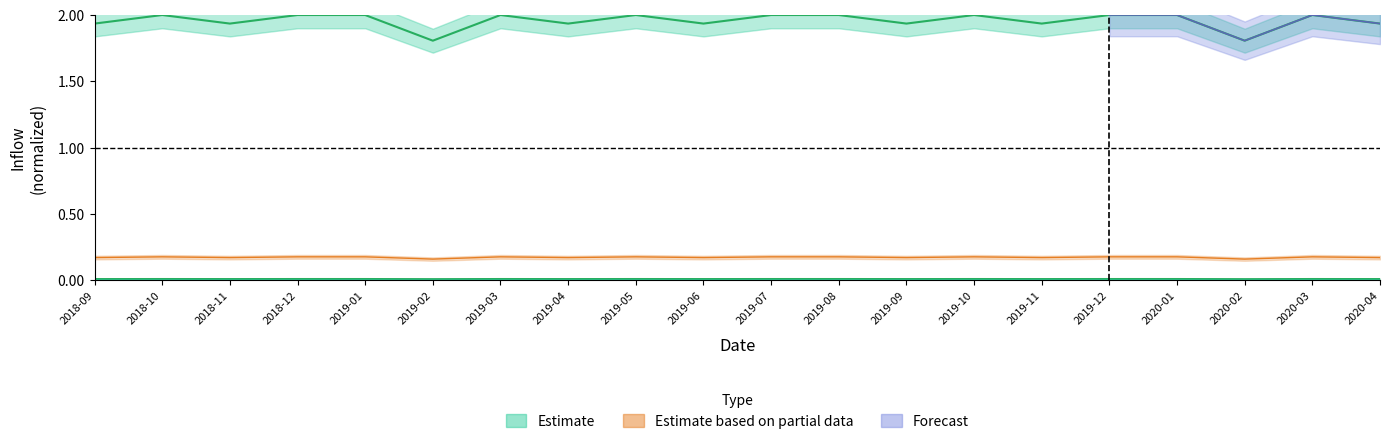

What is the label of the 12th point from the right?

2019-05